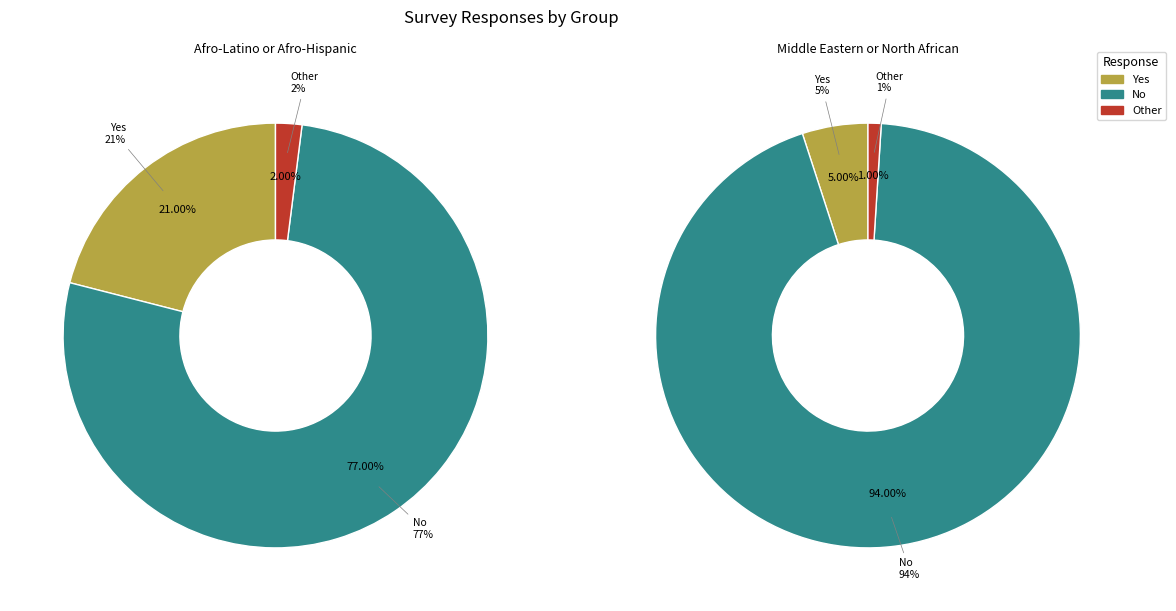

Which slice is the smallest?

Middle Eastern or North African